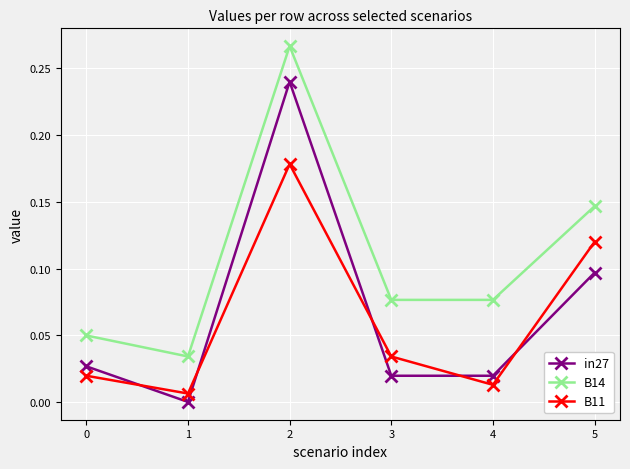

Rank the series by their maximum value, from lowest to highest.

B11, in27, B14